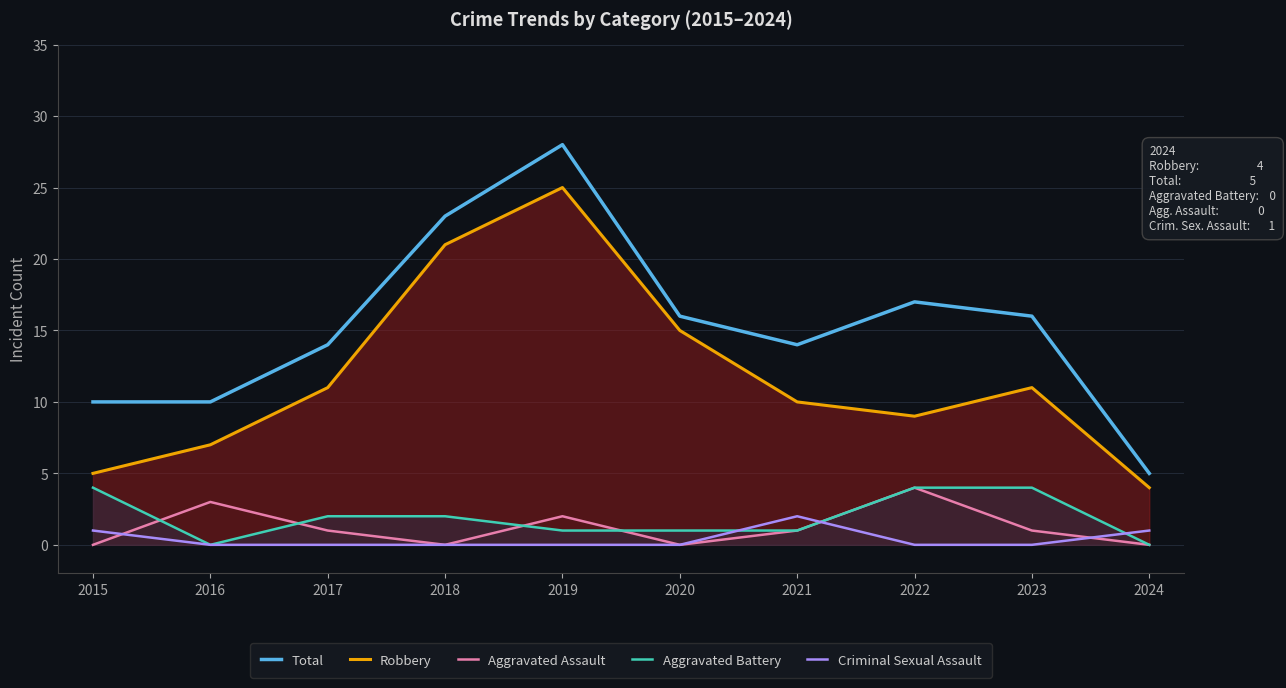

What is the sum of the Total values at 2020 and 2016?

26